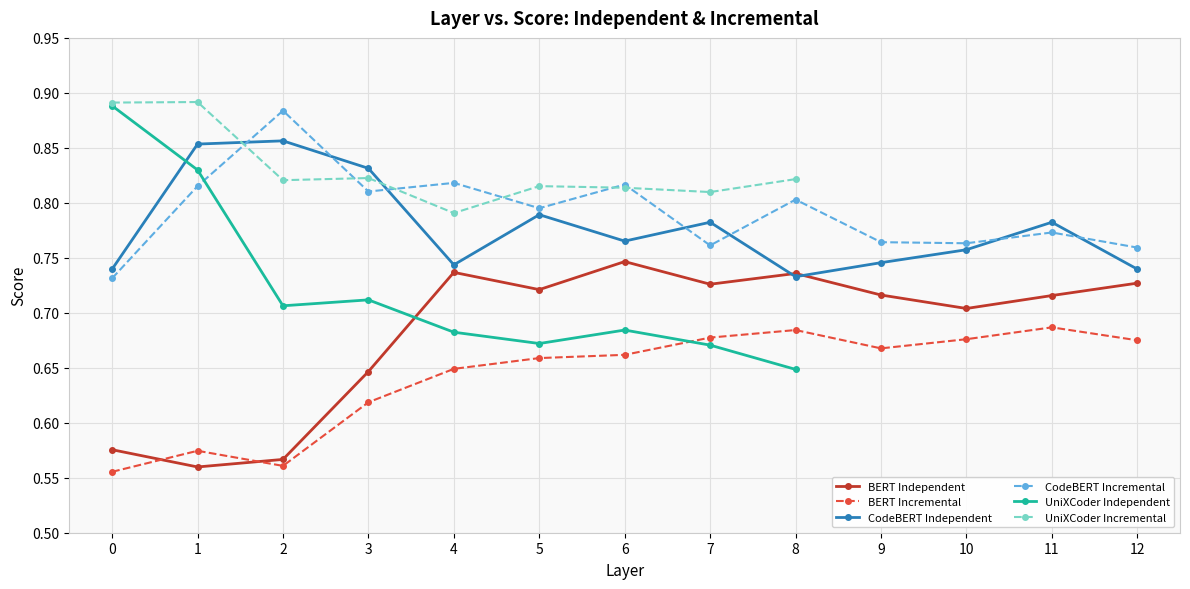

The BERT Incremental series shows 0.7 at 5. True or false?

True